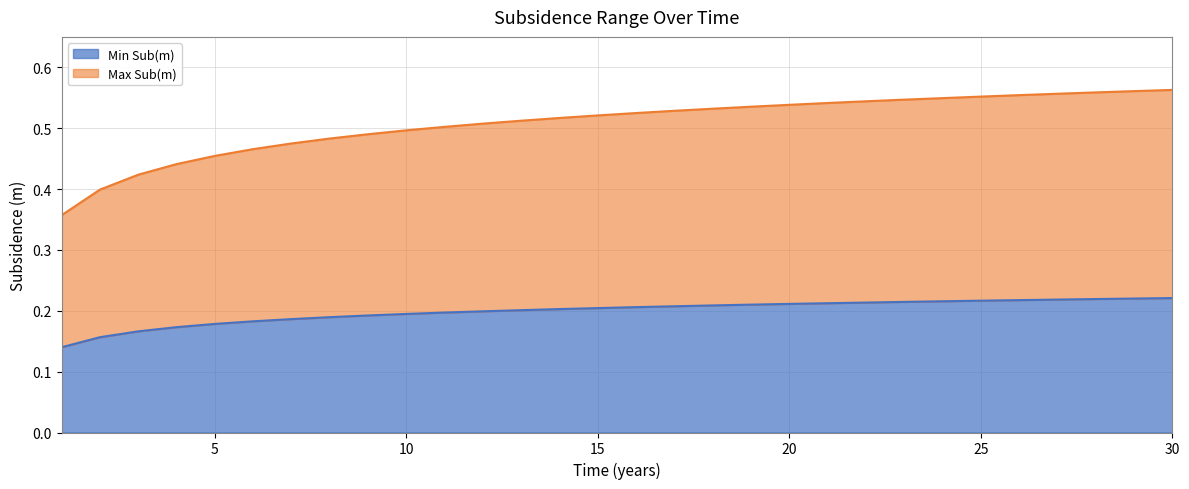

At which category is the sum across all series the highest?

30